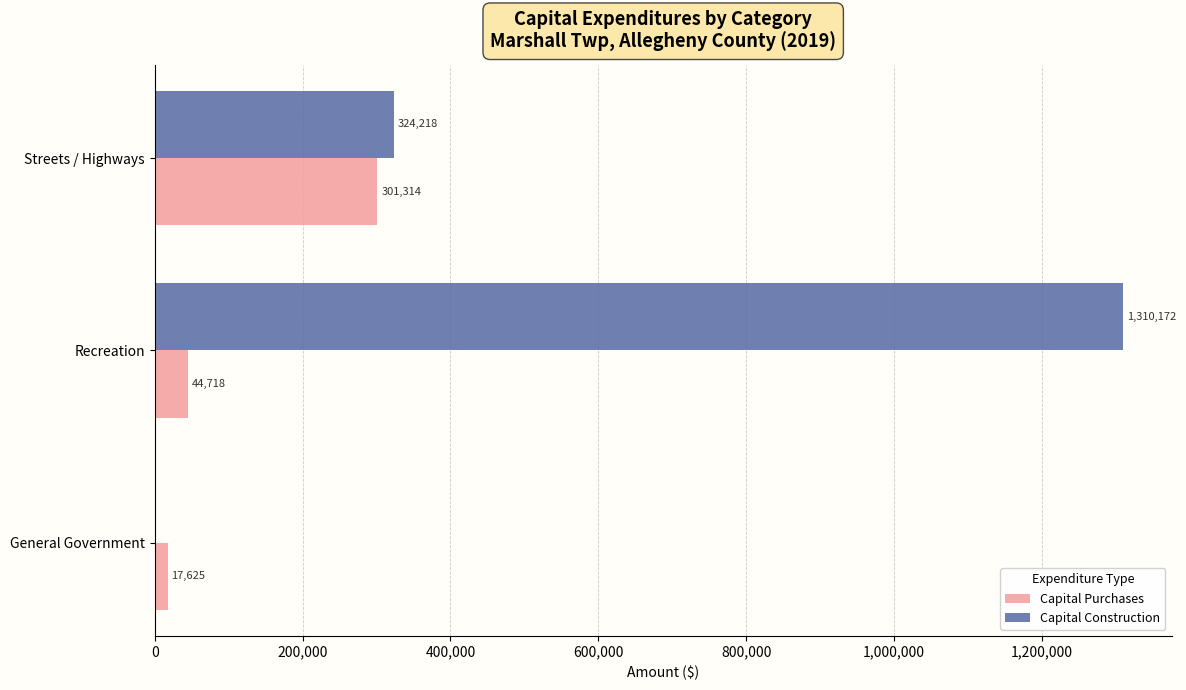

Which series has the largest range (max minus min)?

Capital Construction